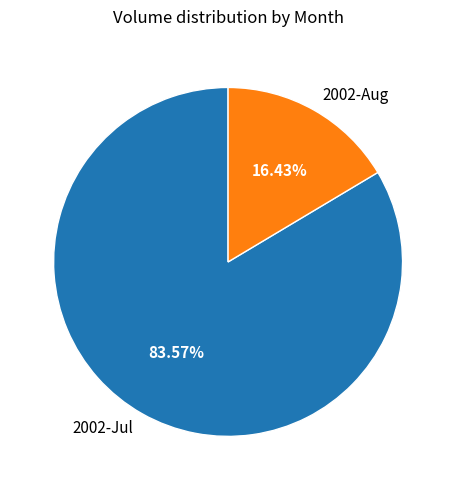

Between 2002-Jul and 2002-Aug, which is larger?

2002-Jul